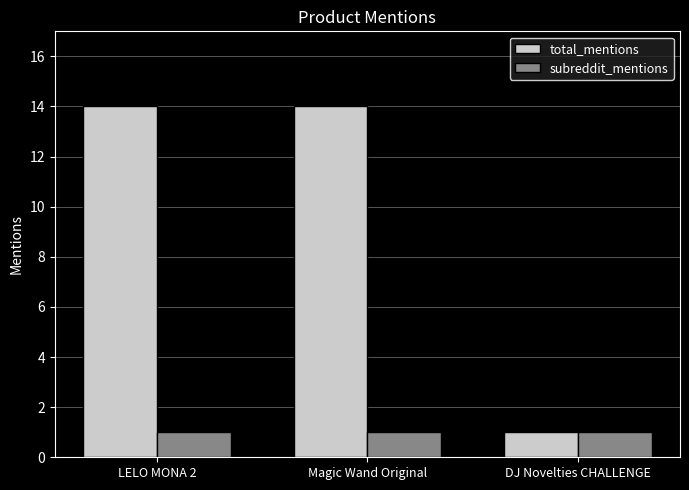

List the series in order of their peak value, highest first.

total_mentions, subreddit_mentions